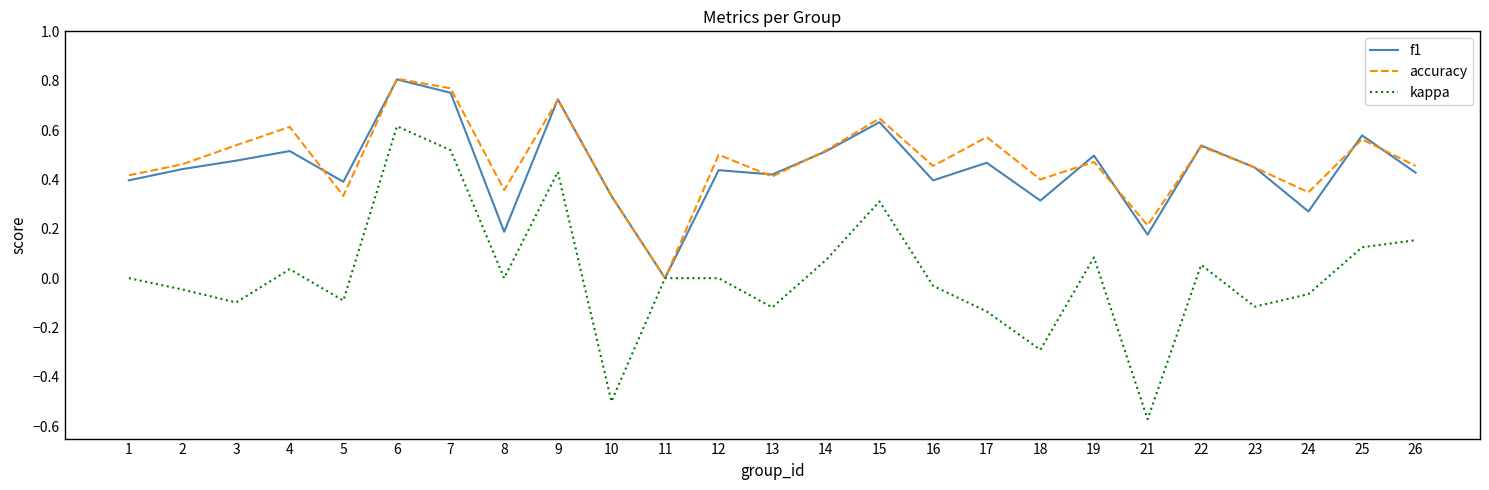

Between 4 and 21, which series saw the biggest shift?

kappa